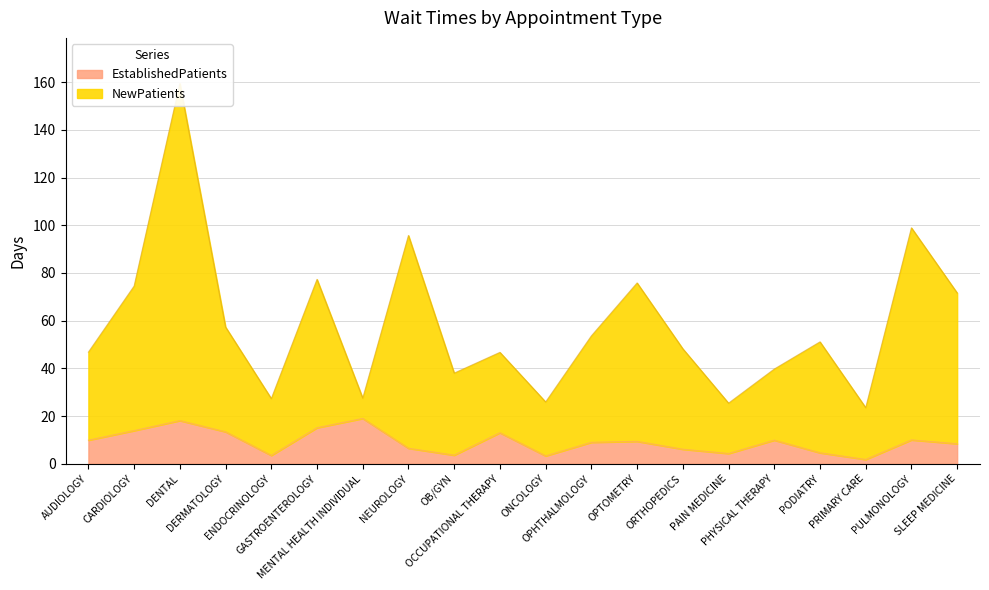

What is the greatest value displayed?

159.4